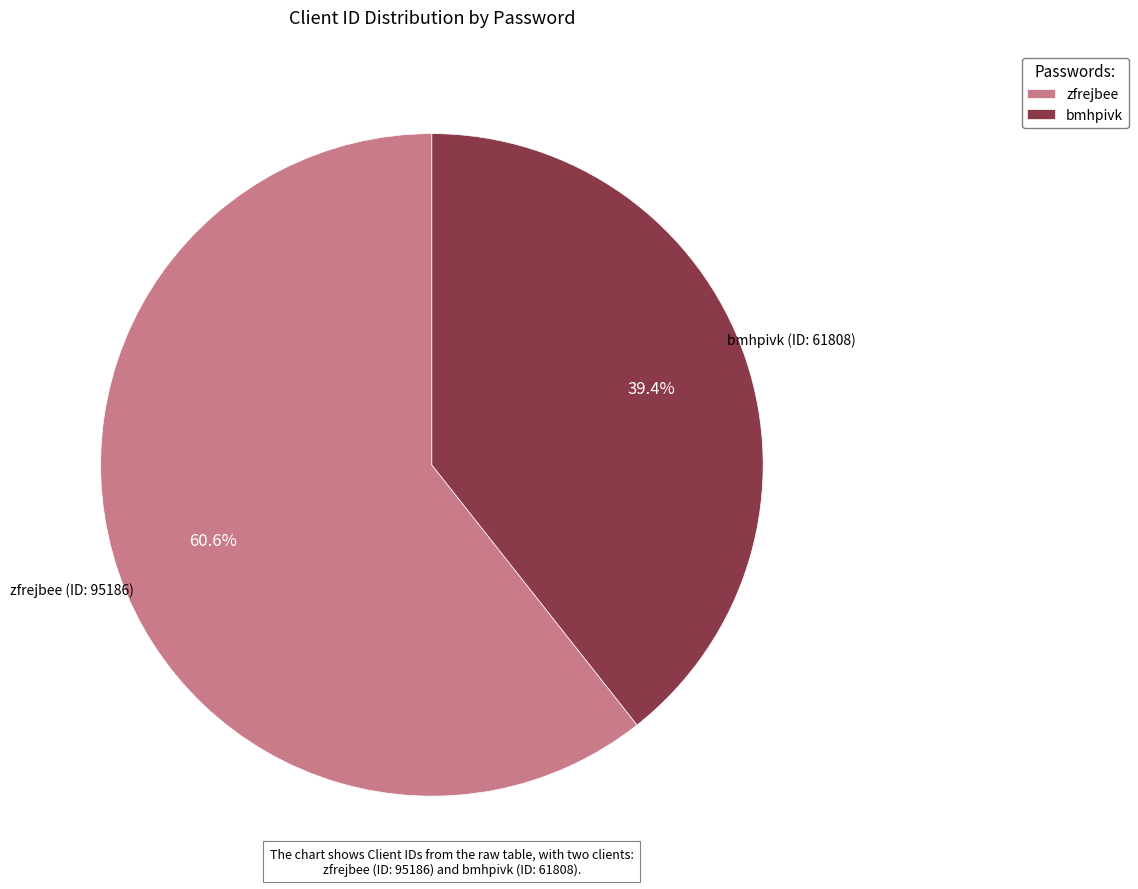

Is it true that zfrejbee is 61% of the pie?

True